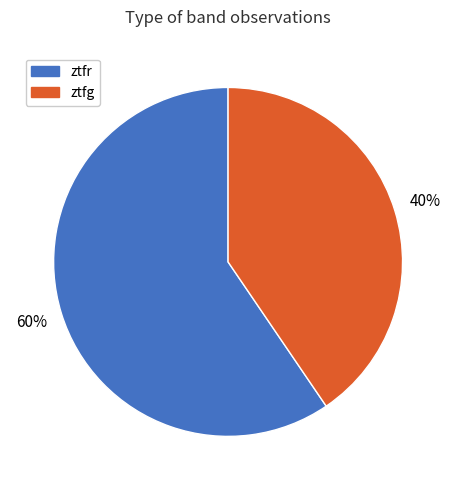

How many segments does this pie chart have?

2